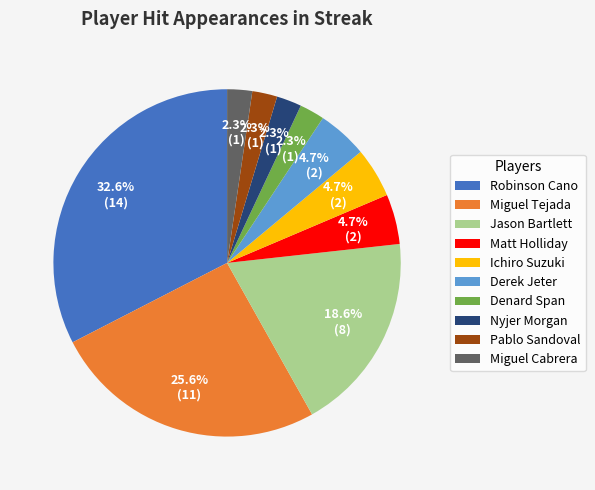

To the nearest percent, what percentage of the pie is Denard Span?

2%